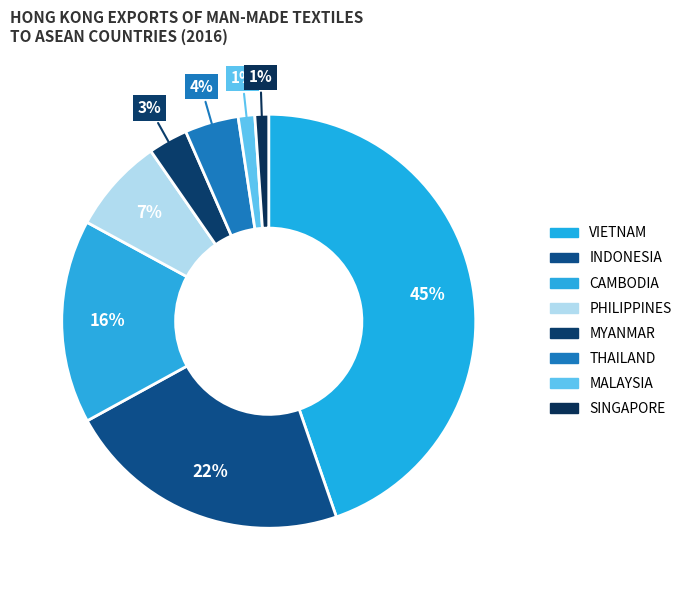

Count the number of slices in the pie.

8